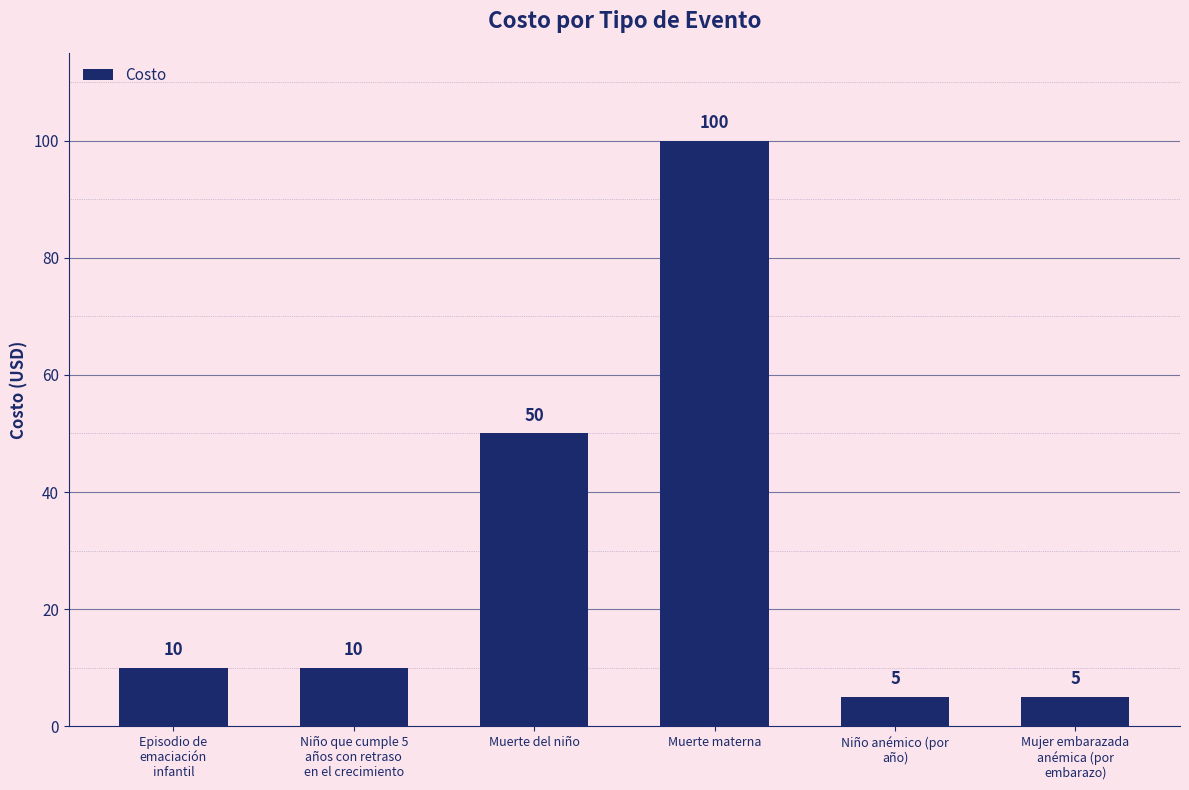

Are the bars horizontal?

No